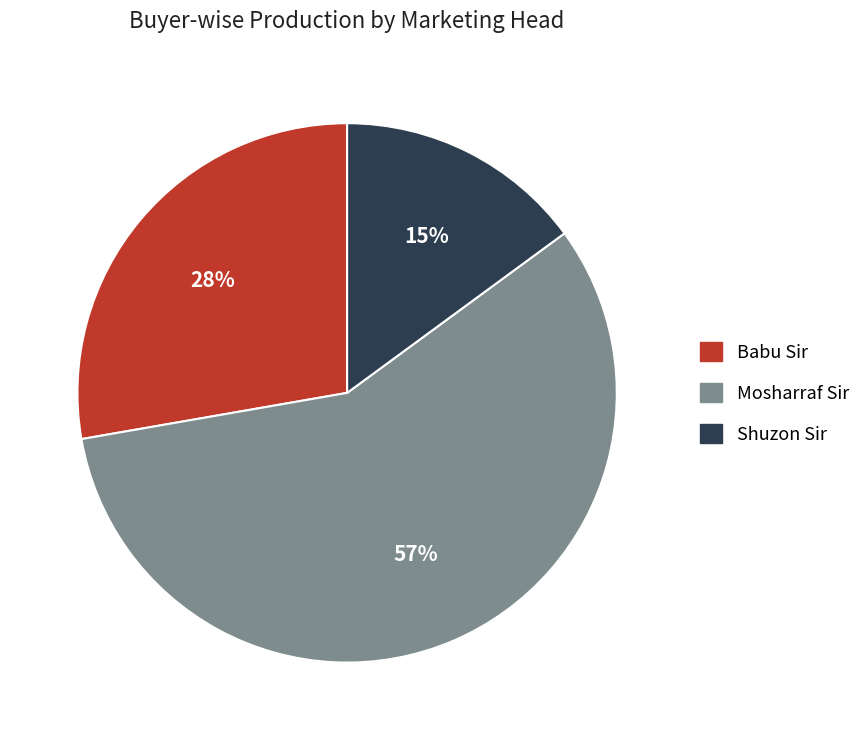

Does any single category account for the majority?

Yes